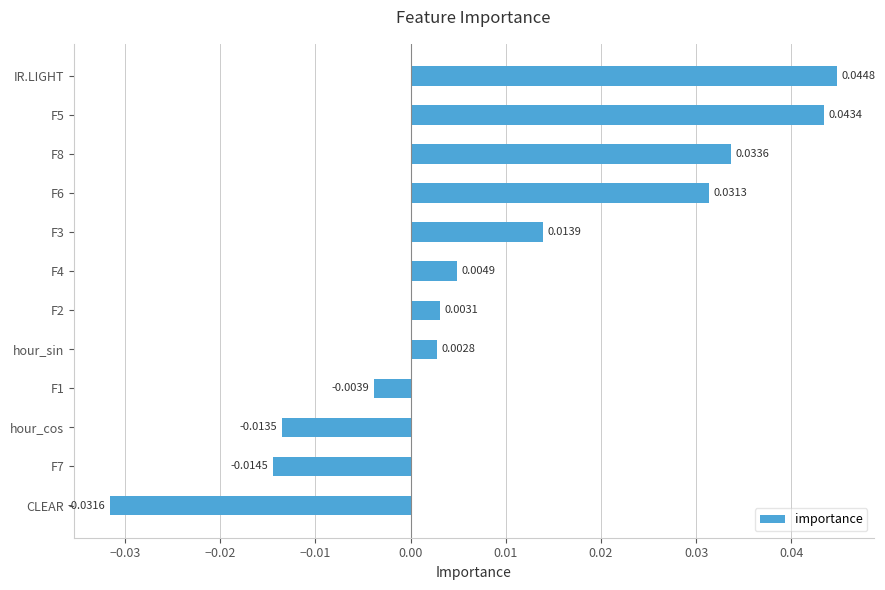

Which label corresponds to the smallest value in the chart?

CLEAR